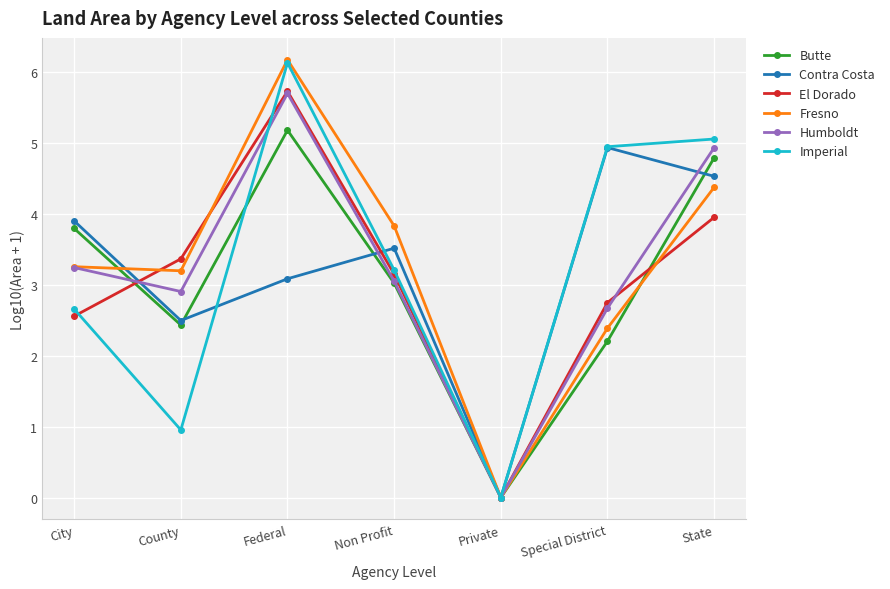

Does the chart have visible grid lines?

Yes